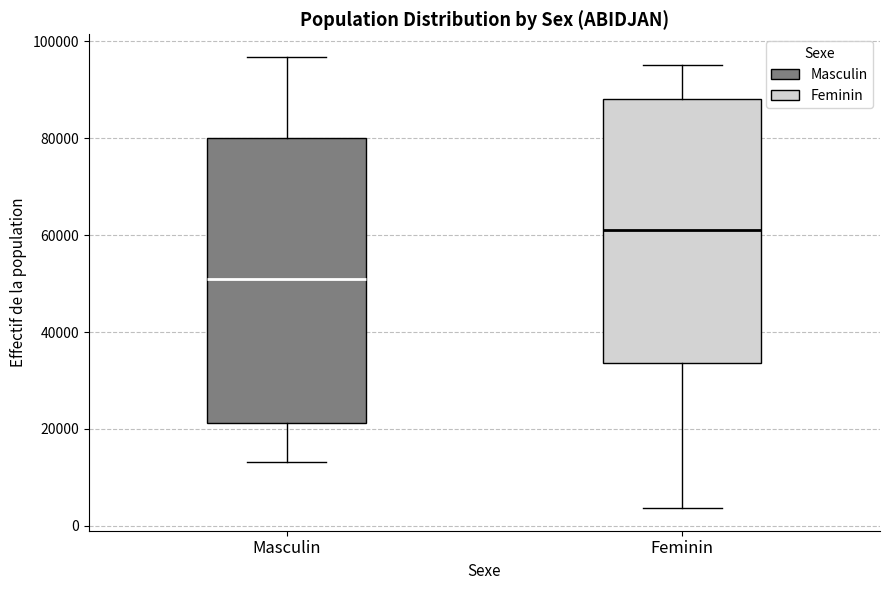

Reading left to right, transcribe this box plot: for each box, give where its median line is, the range the box spans, and where its two whiskers end, as read against the y-axis. The values are not printed on the chart, so give them approximately, as read against the axis.

Masculin: median 52000, box 22000 to 80000, whiskers 14000 to 96000
Feminin: median 60000, box 34000 to 88000, whiskers 4000 to 96000